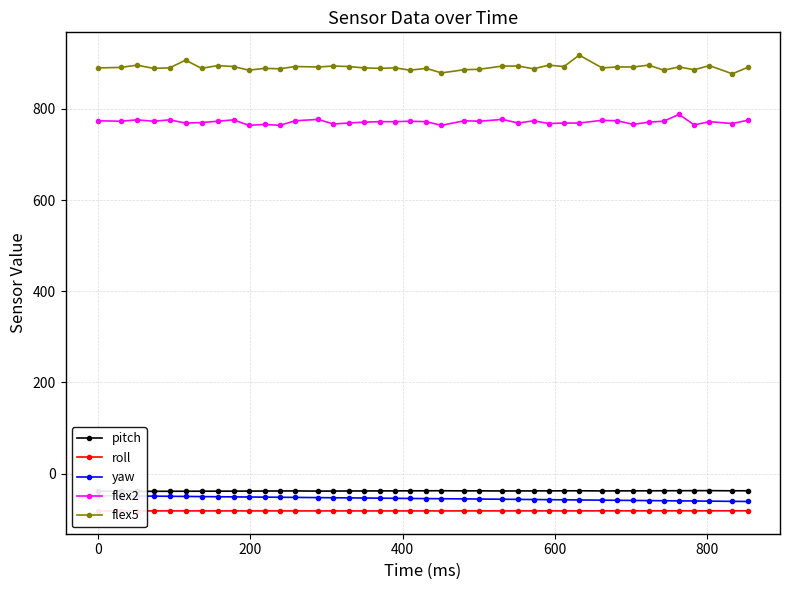

Reading left to right, list all the values displayed in this chart.

pitch: -38.6	-38.9	-38.8	-38.8	-38.7	-38.6	-38.5	-38.5	-38.4	-38.3	-38.2	-38.0	-38.0	-38.3	-38.2	-38.1	-38.0	-37.9	-37.8	-37.7	-37.6	-37.5	-37.8	-37.7	-38.1	-38.0	-37.9	-37.8	-37.7	-37.6	-37.9	-37.9	-37.8	-37.7	-37.5	-37.5	-37.4	-37.3	-37.6	-37.5
roll: -81.8	-81.8	-81.8	-81.7	-81.7	-81.7	-81.7	-81.8	-81.8	-81.8	-81.8	-81.8	-81.8	-81.8	-81.8	-81.8	-81.8	-81.8	-81.8	-81.8	-81.8	-81.8	-81.8	-81.8	-81.7	-81.7	-81.7	-81.7	-81.7	-81.7	-81.7	-81.6	-81.6	-81.7	-81.6	-81.6	-81.6	-81.6	-81.6	-81.6
yaw: -48.3	-48.7	-49.0	-49.4	-49.7	-50.0	-50.3	-50.7	-51.0	-51.3	-51.5	-51.8	-52.1	-52.6	-52.9	-53.2	-53.5	-53.8	-54.1	-54.4	-54.8	-55.0	-55.4	-55.7	-56.2	-56.5	-56.8	-57.1	-57.4	-57.7	-58.2	-58.5	-58.8	-59.1	-59.5	-59.7	-60.0	-60.3	-60.8	-61.1
flex2: 774.0	773.0	776.0	773.0	776.0	769.0	770.0	773.0	776.0	764.0	766.0	764.0	774.0	777.0	767.0	769.0	771.0	772.0	772.0	773.0	772.0	764.0	774.0	773.0	777.0	769.0	774.0	768.0	769.0	769.0	775.0	774.0	766.0	771.0	773.0	788.0	765.0	772.0	768.0	775.0
flex5: 890.0	891.0	896.0	889.0	890.0	907.0	889.0	895.0	893.0	885.0	889.0	888.0	893.0	892.0	894.0	893.0	890.0	889.0	890.0	885.0	889.0	879.0	886.0	887.0	894.0	894.0	888.0	896.0	893.0	918.0	890.0	892.0	892.0	896.0	885.0	892.0	886.0	895.0	877.0	891.0